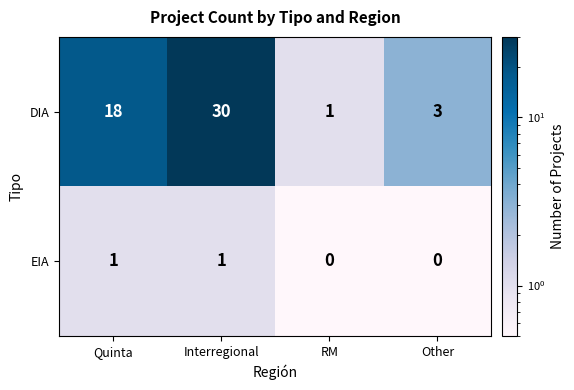

How many series are shown in this chart?

2